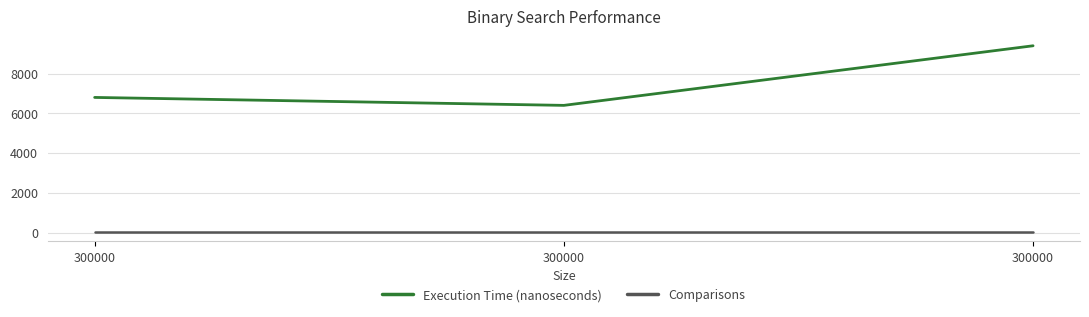

How many values in the Execution Time (nanoseconds) series are below 6800?

1